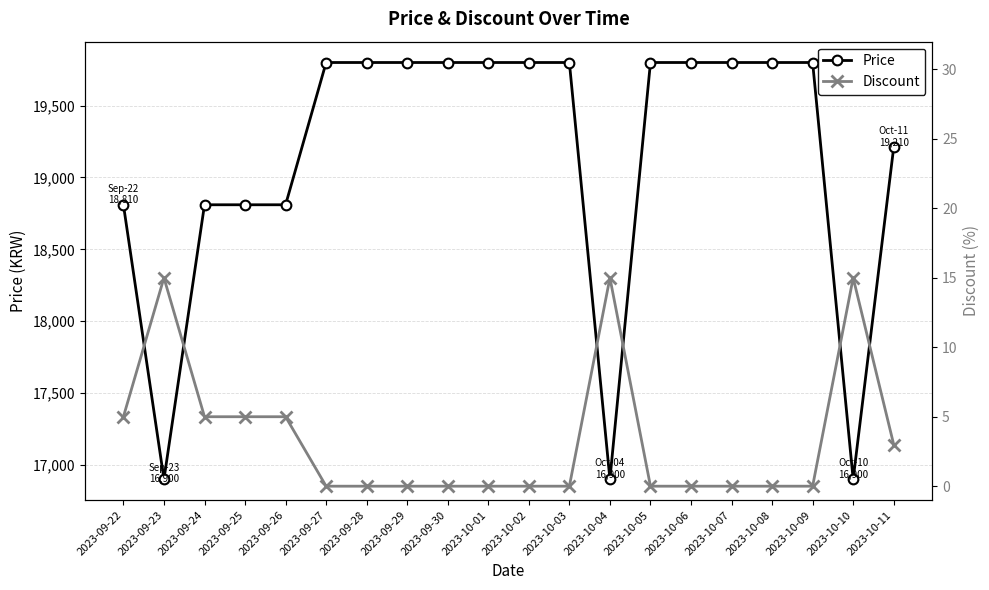

What is the total value across all series at 2023-09-24?

18815